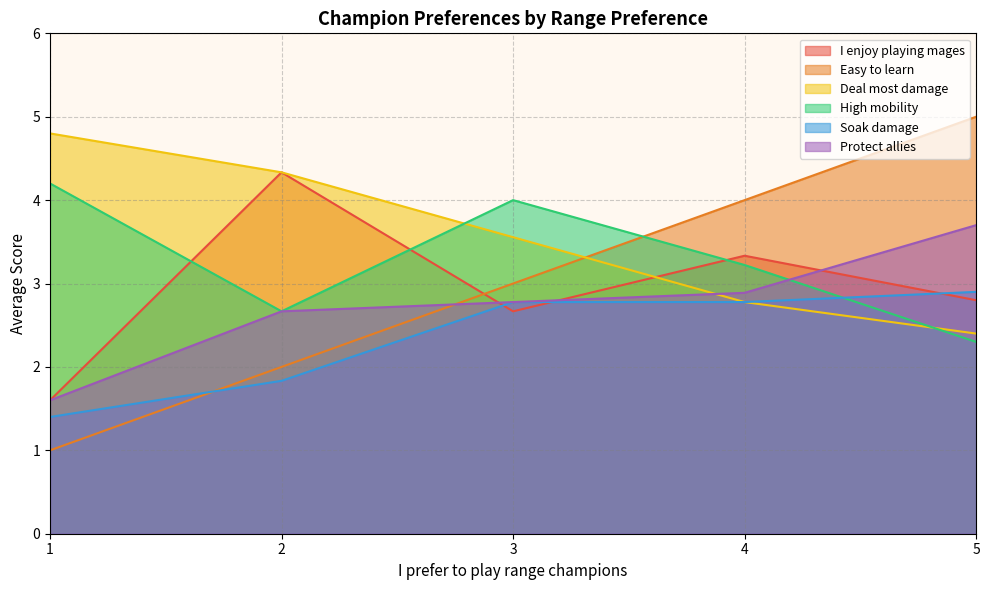

The value of Soak damage at 2 is 0. True or false?

False